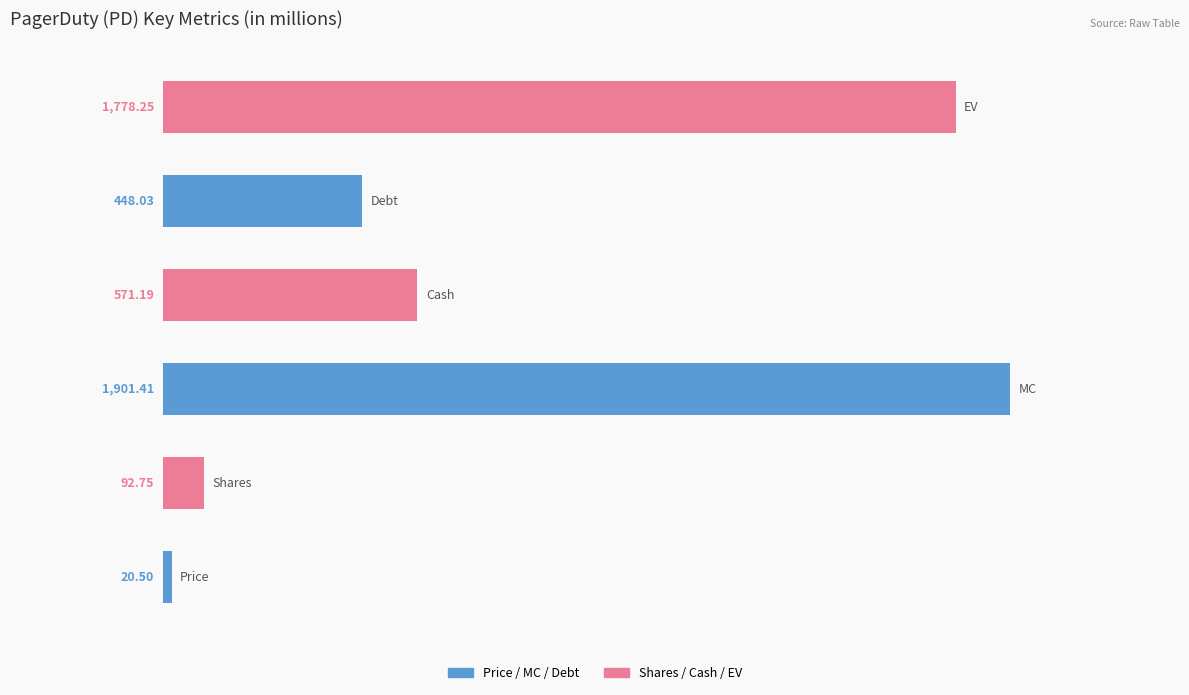

What is the minimum value shown in the chart?

20.5